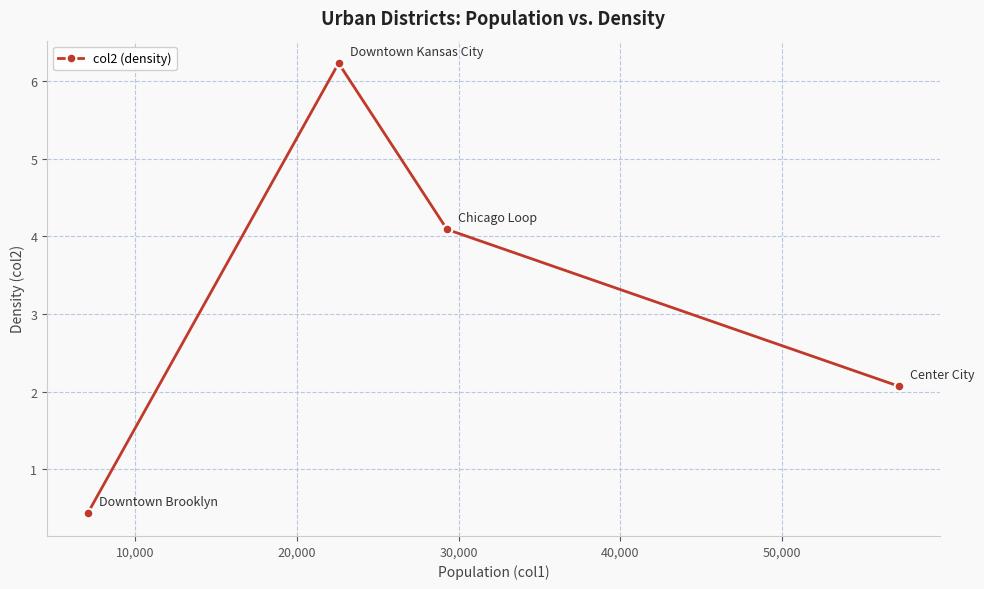

How many points are higher than both their immediate neighbors (excluding endpoints)?

1